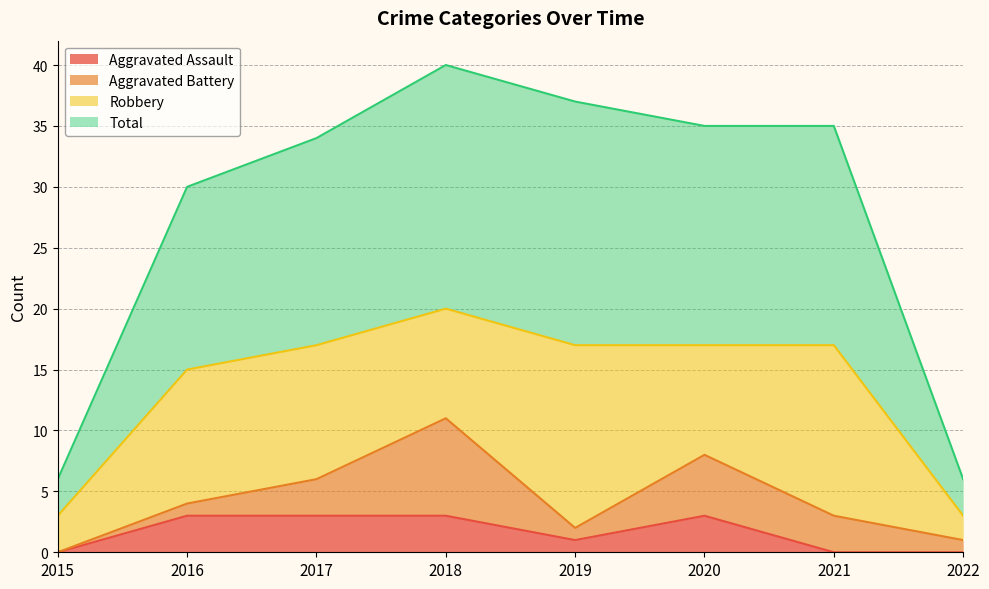

What is the difference between the maximum and second lowest values in the Aggravated Assault series?

3